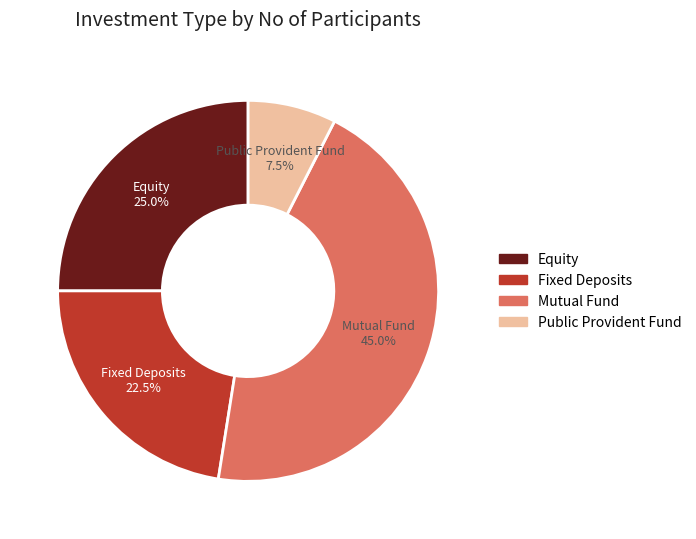

Which category has the biggest portion of the pie?

Mutual Fund